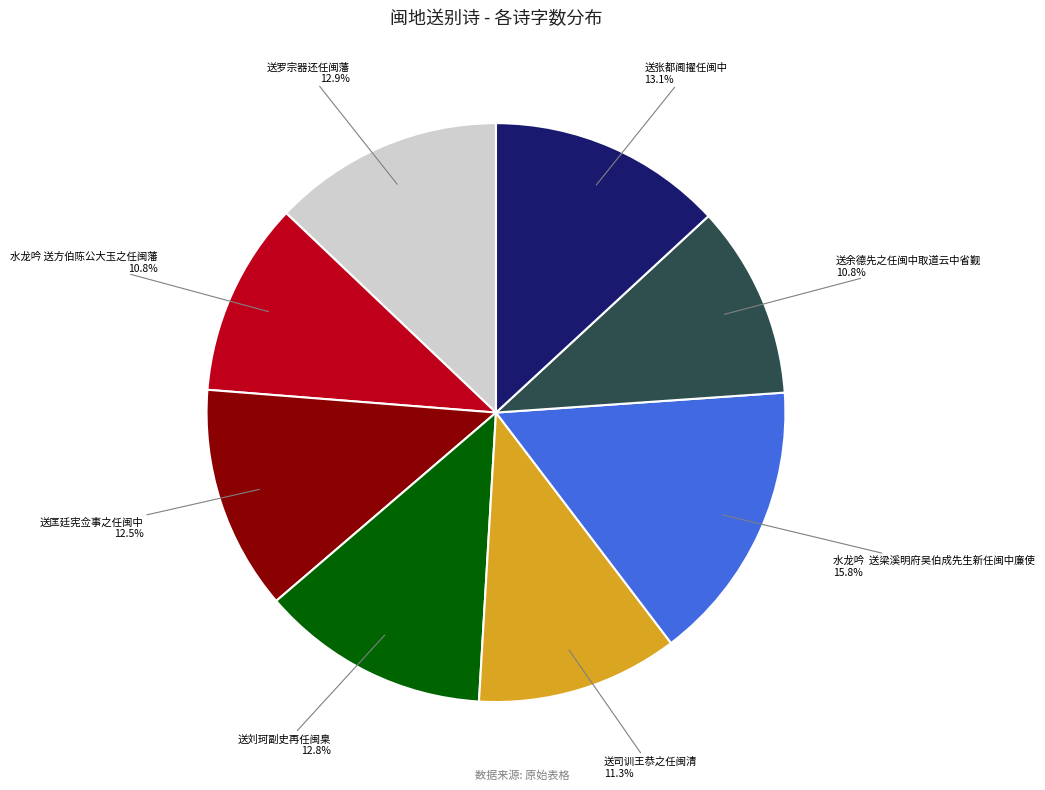

How many slices are in this pie chart?

8